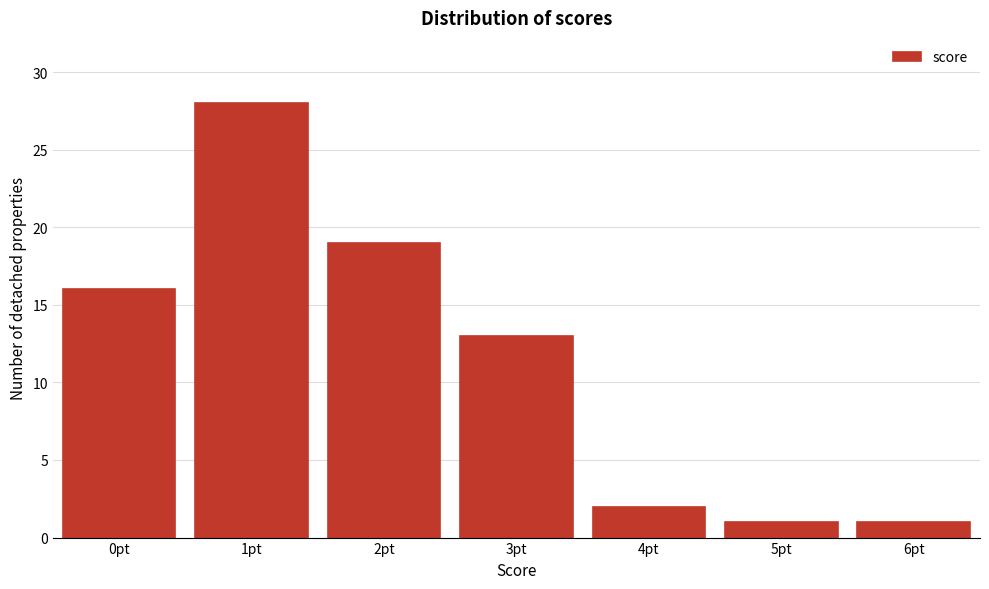

Reading left to right, what are all the values shown in this chart?

16	28	19	13	2	1	1